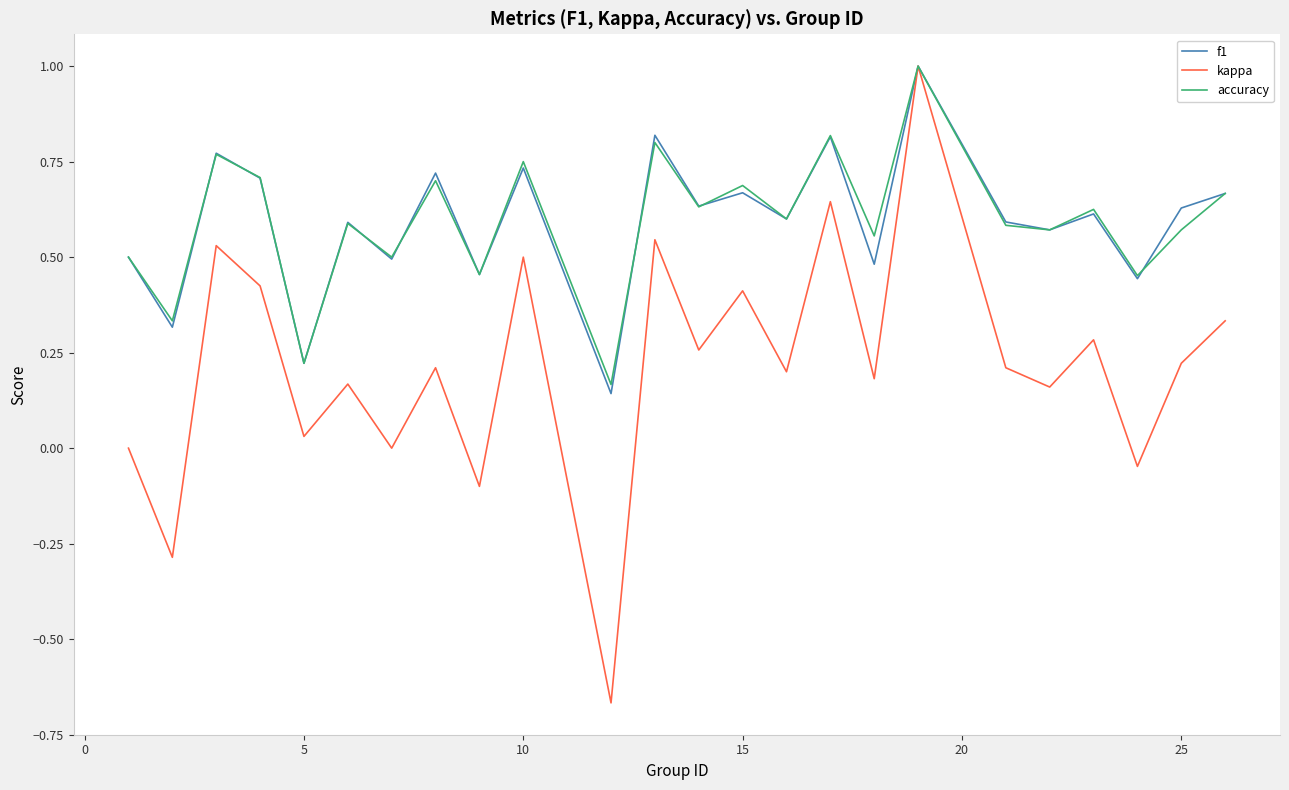

Which series has the widest spread of values?

kappa